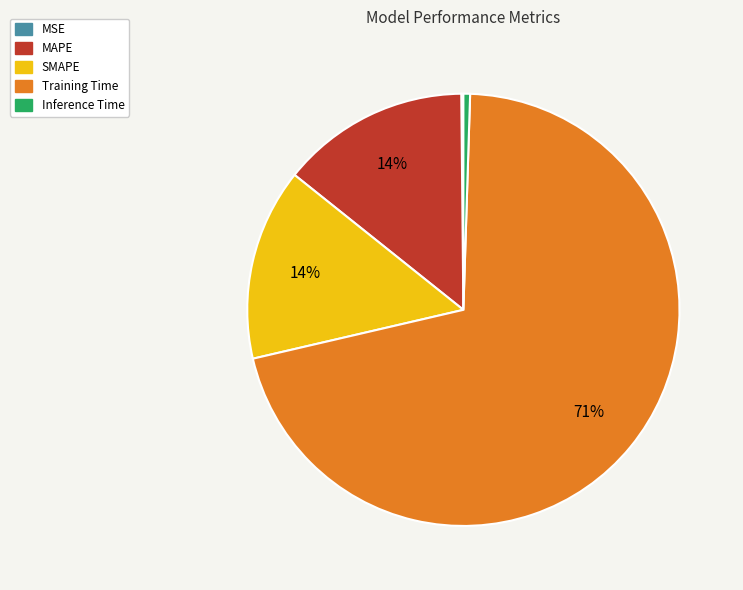

To the nearest percent, what is the average slice percentage?

20%